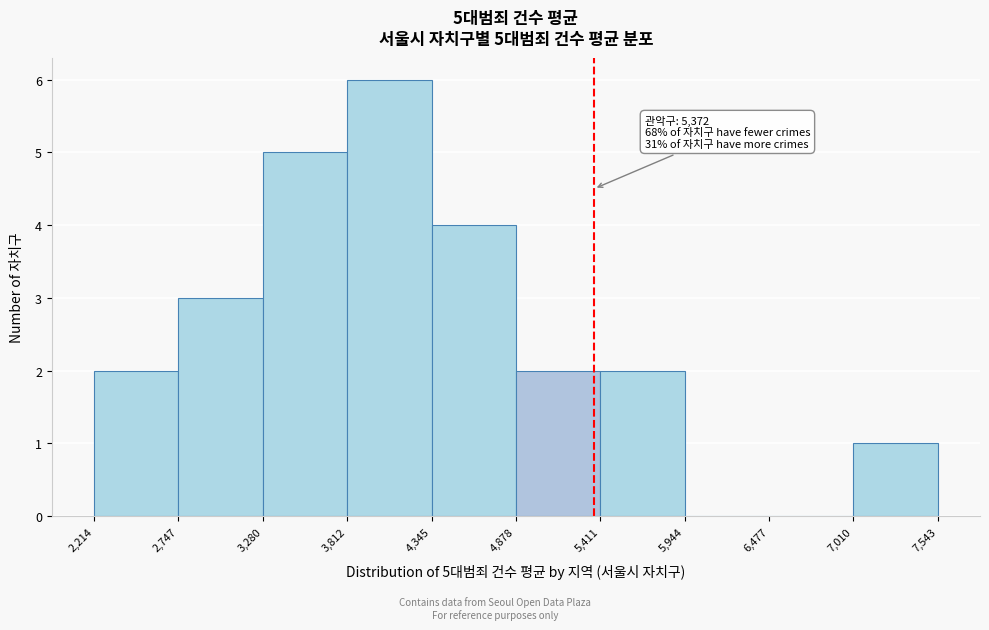

Over which range of the x-axis is the bar tallest?

3,812 to 4,345